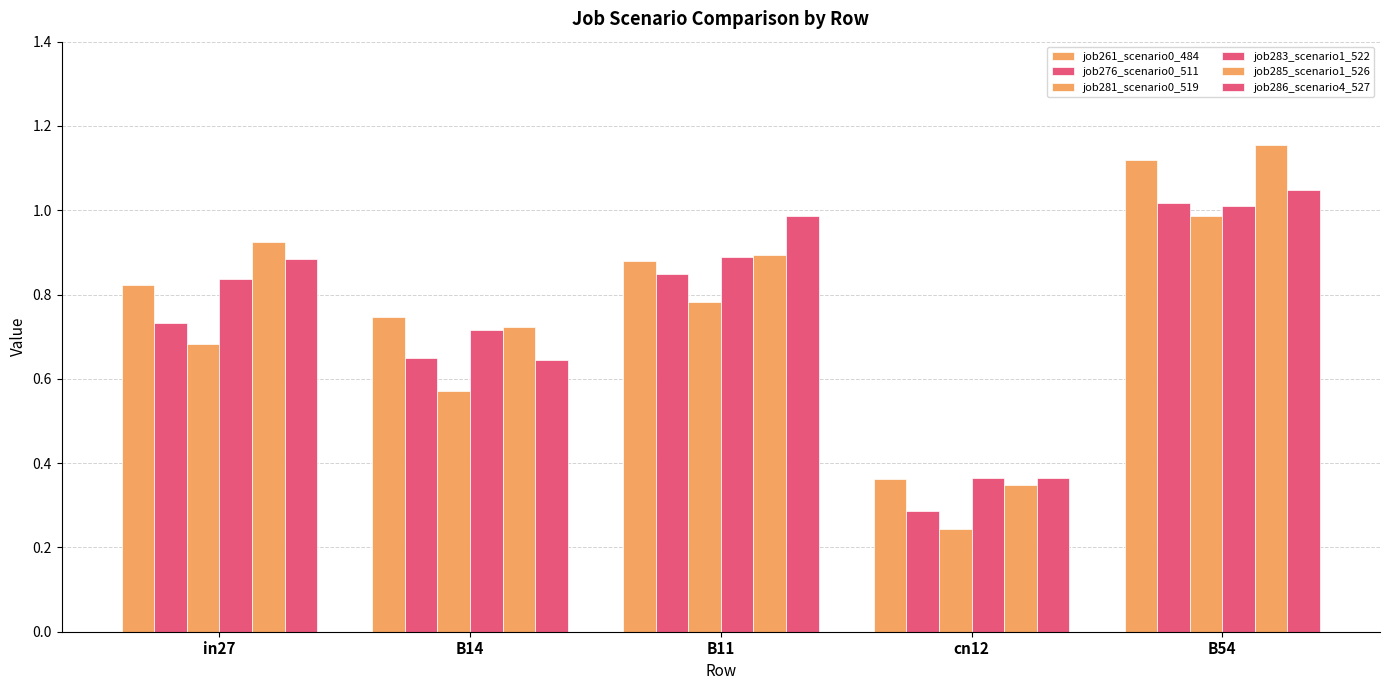

How many bars are there in total?

30